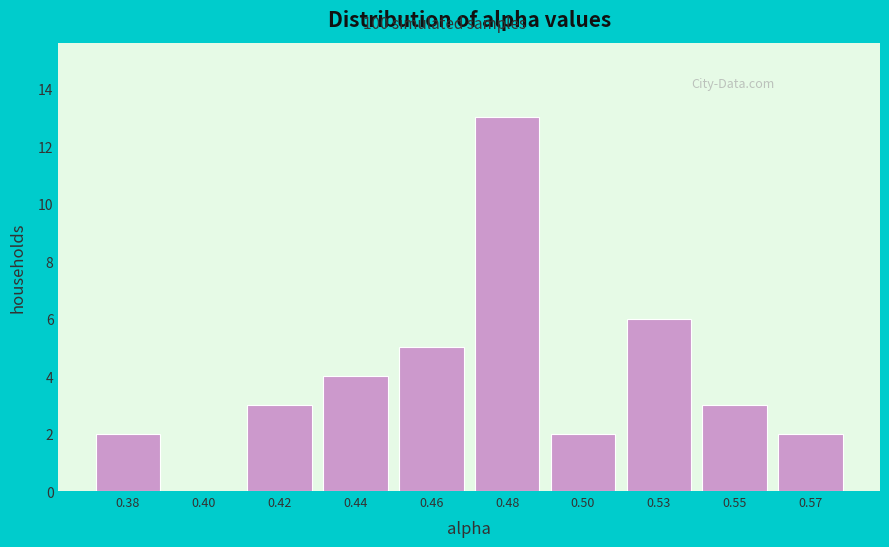

Reading left to right, what are all the values shown in this chart?

0.38=2	0.40=0	0.42=3	0.44=4	0.46=5	0.48=13	0.50=2	0.53=6	0.55=3	0.57=2